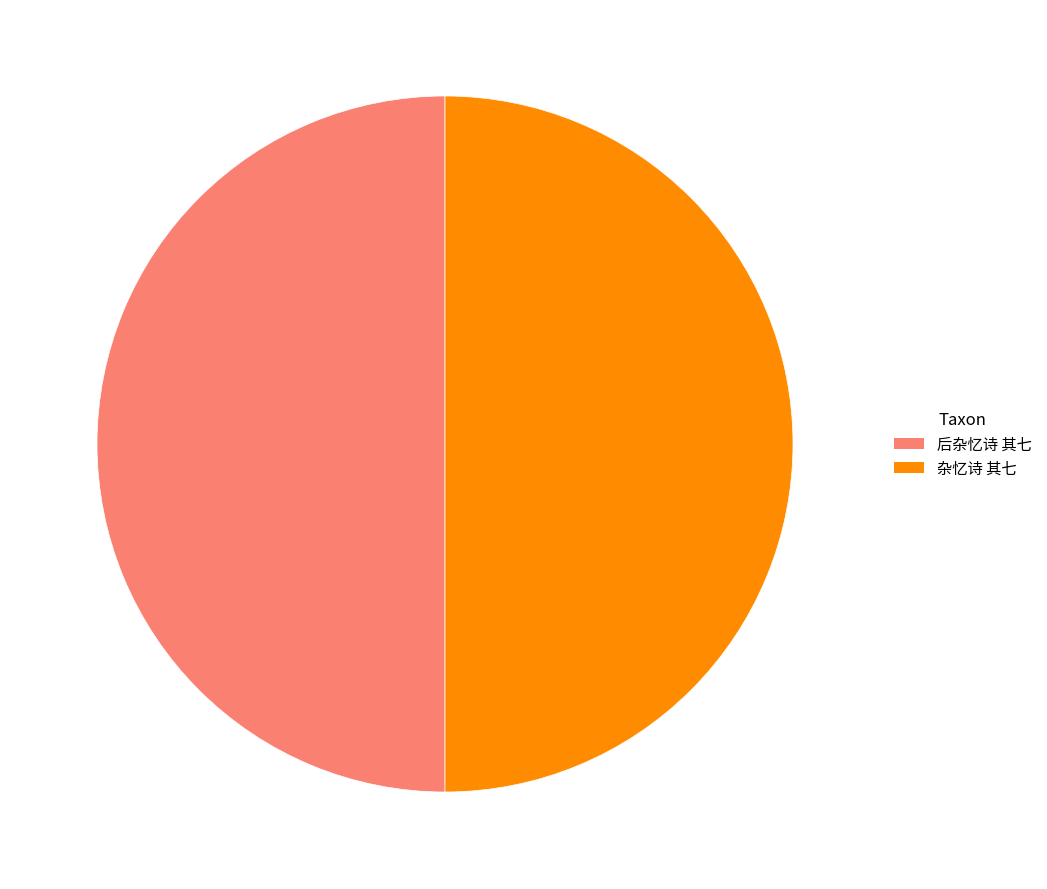

The 后杂忆诗 其七 slice represents 61% of the pie. True or false?

False